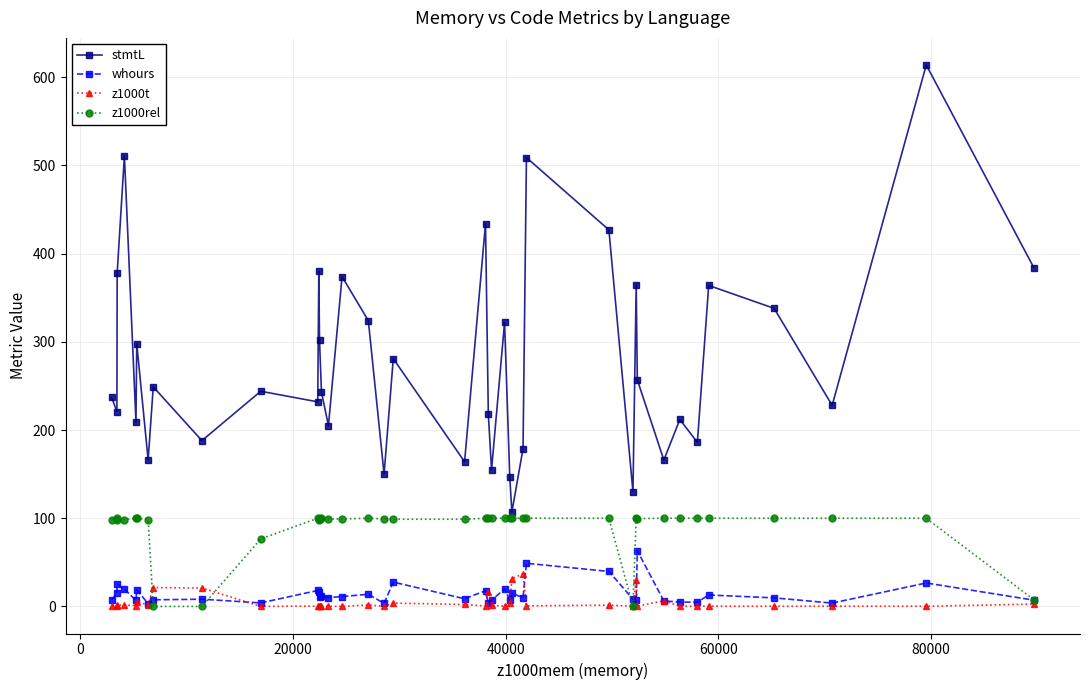

What is the value of the z1000rel point at the 38th from the left?

100.0